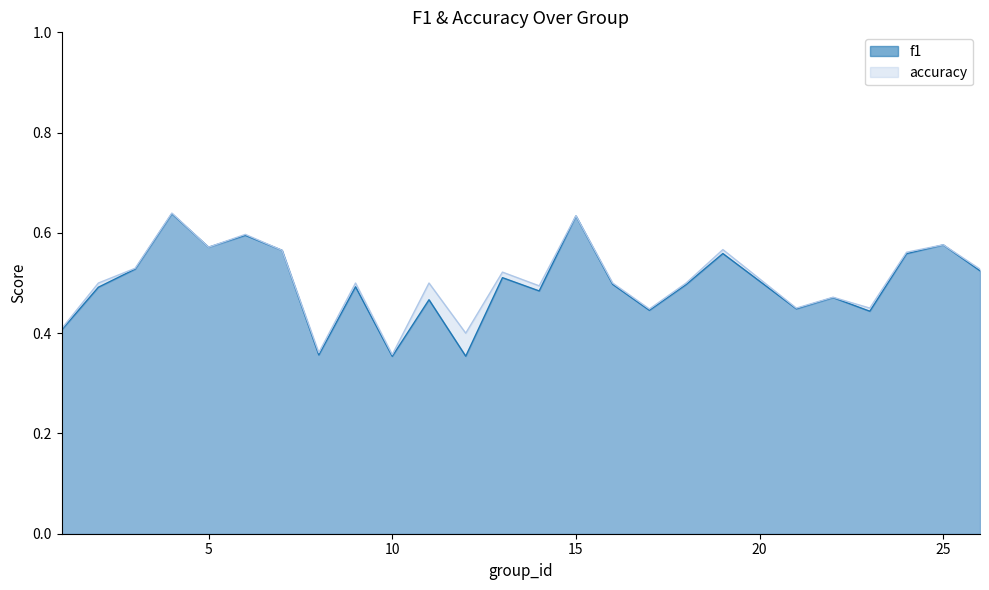

What is the maximum value for f1?

0.6